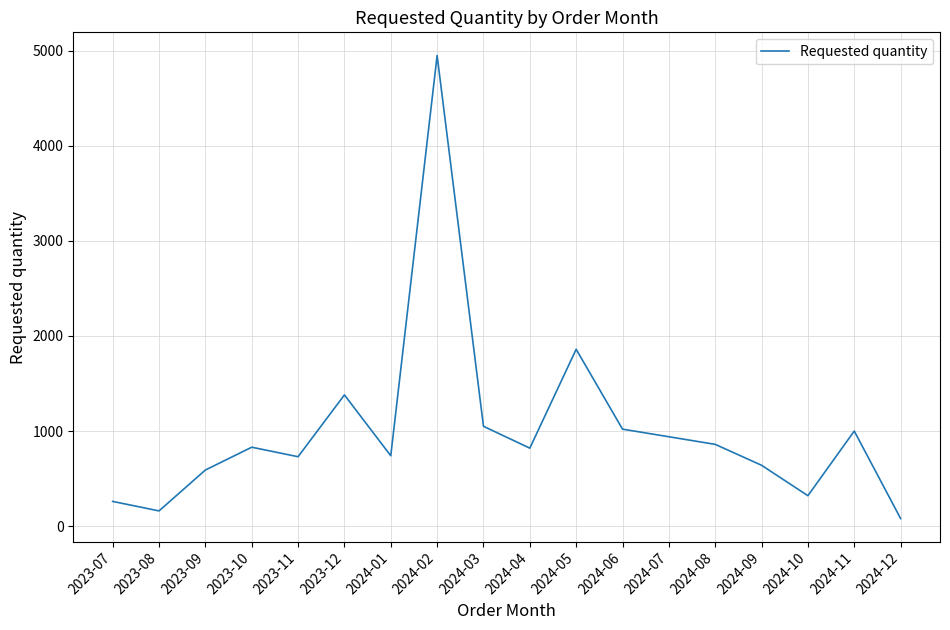

How many interior local peaks (higher than both neighbors) does the data have?

5